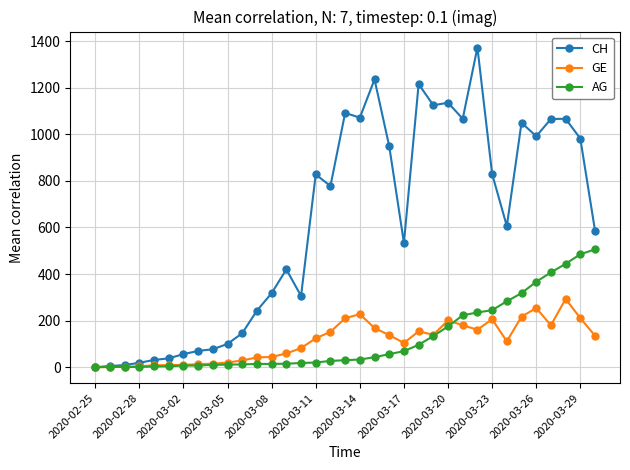

What is the maximum value for AG?

506